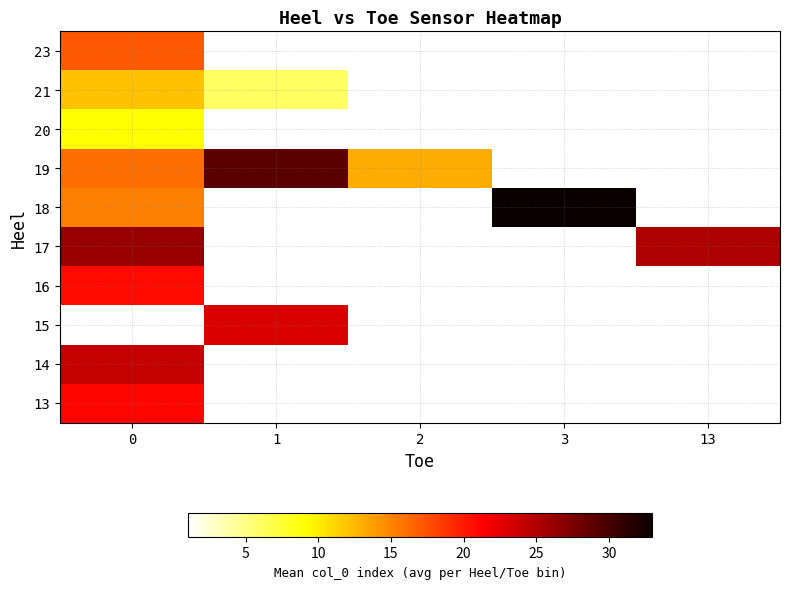

The value of 17 at 13 is 25.0. True or false?

True